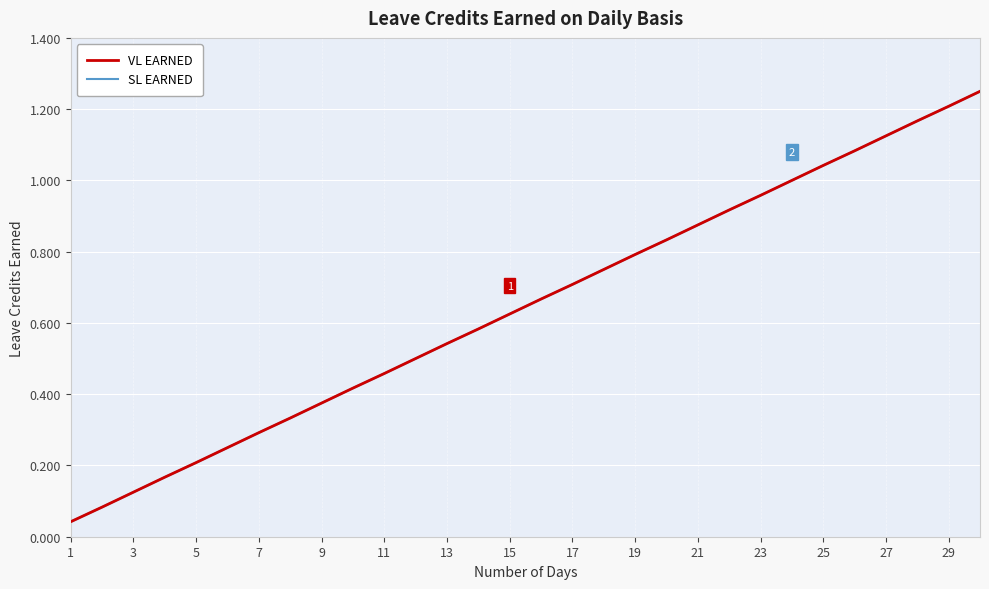

At how many categories does at least one series exceed 0?

30